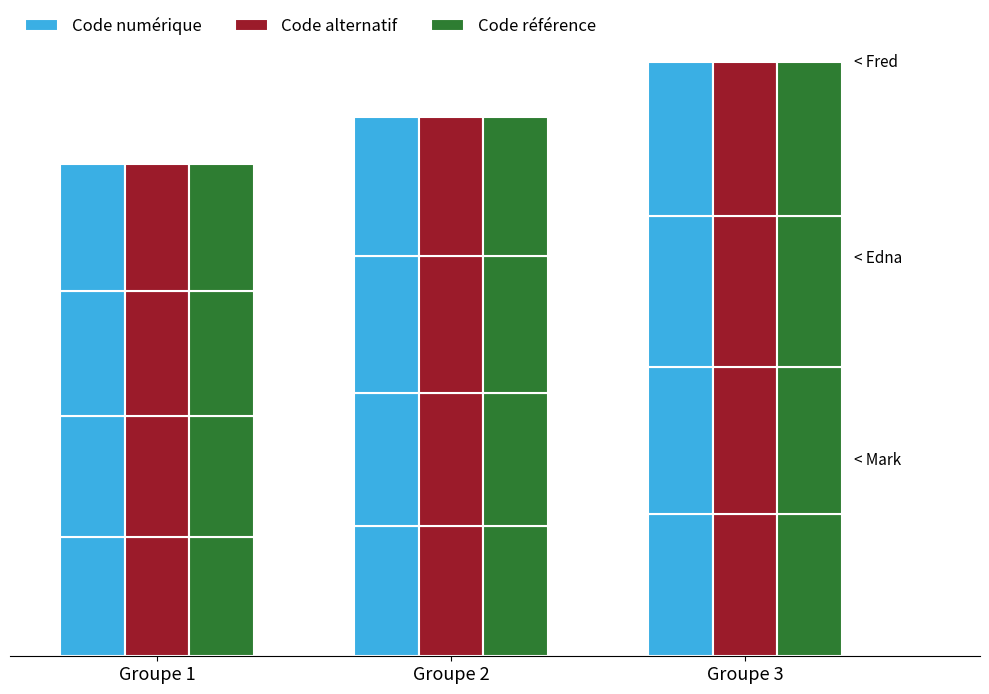

What is the value of the Code référence bar at the 1st from the left?

41